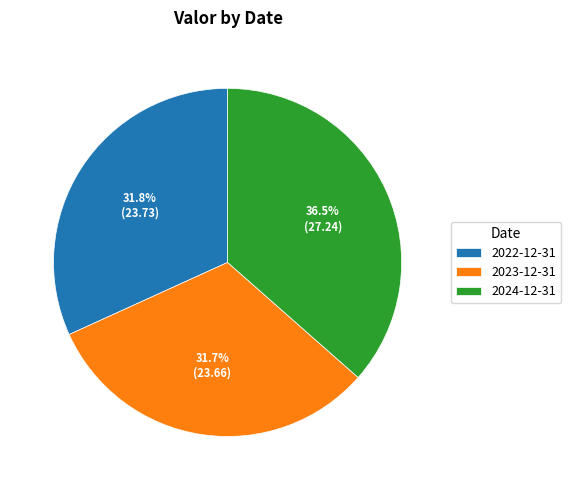

To the nearest percent, what portion does 2023-12-31 represent?

32%